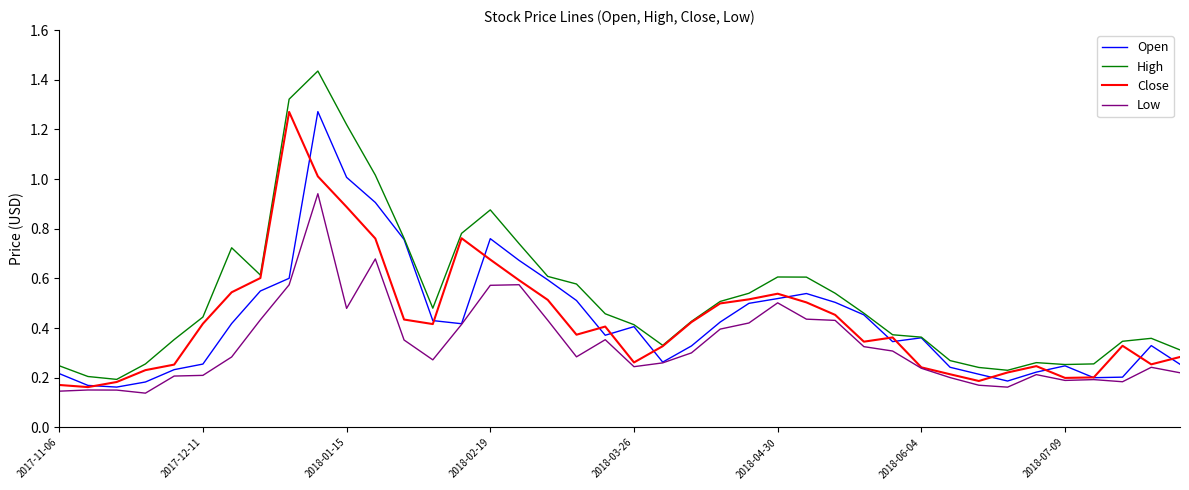

True or false: High and Low intersect in this chart.

False